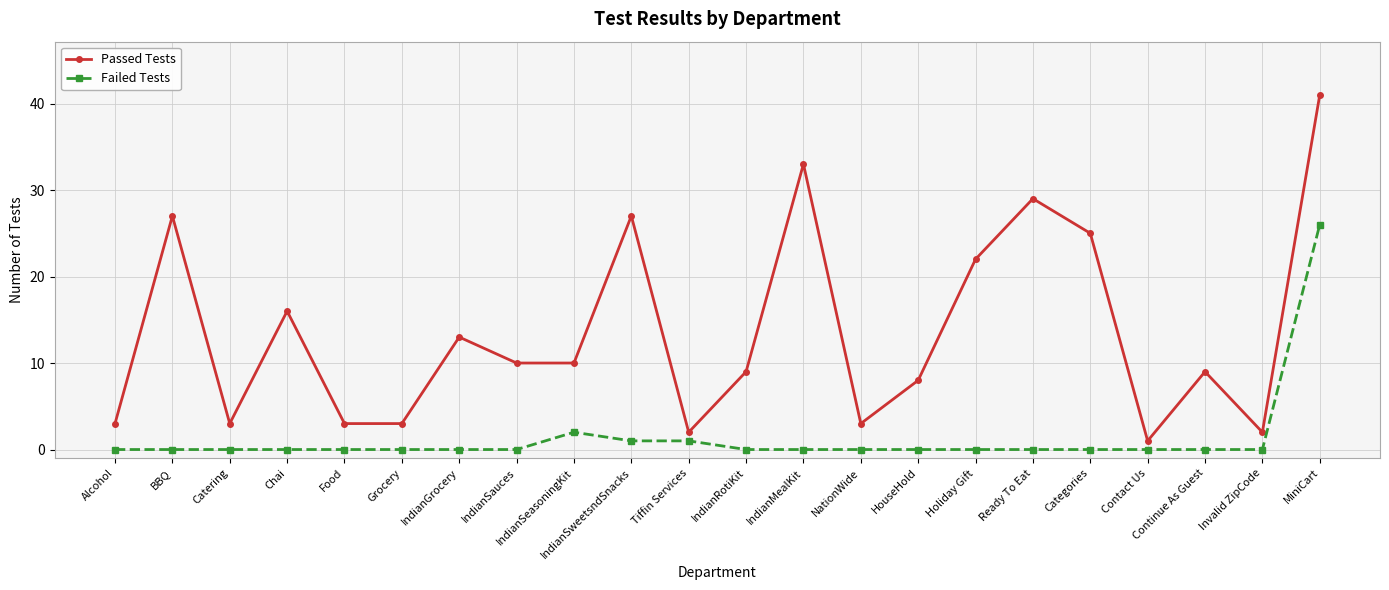

Which category has the lowest value in the Passed Tests series?

Contact Us